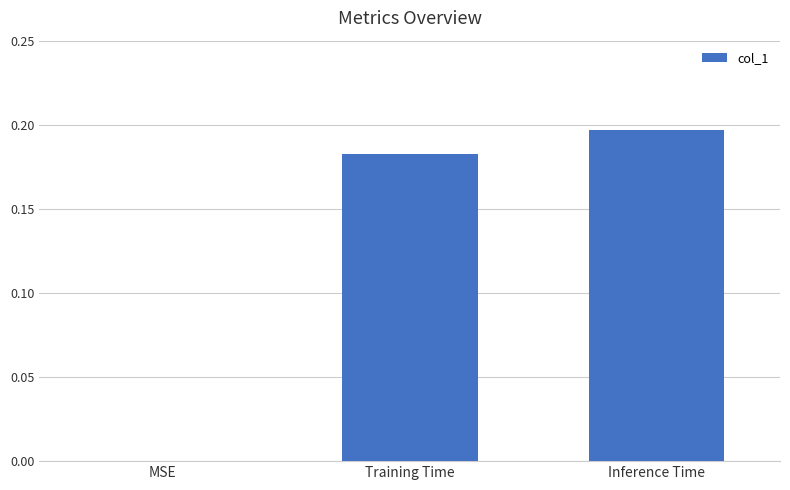

At which label is the value closest to 0?

MSE